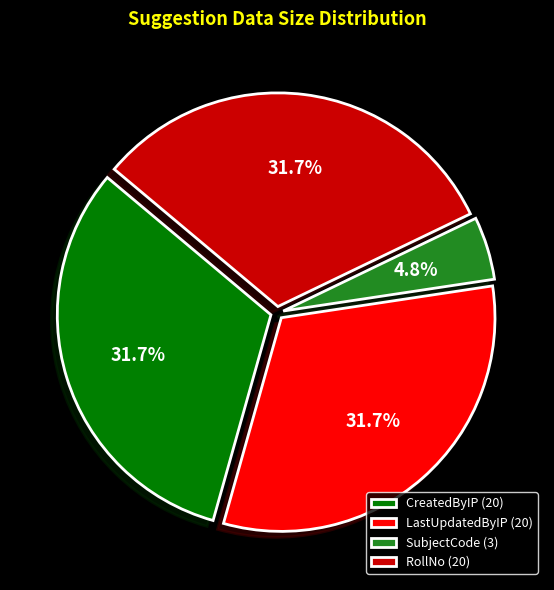

True or false: SubjectCode (3) accounts for 5% of the total.

True